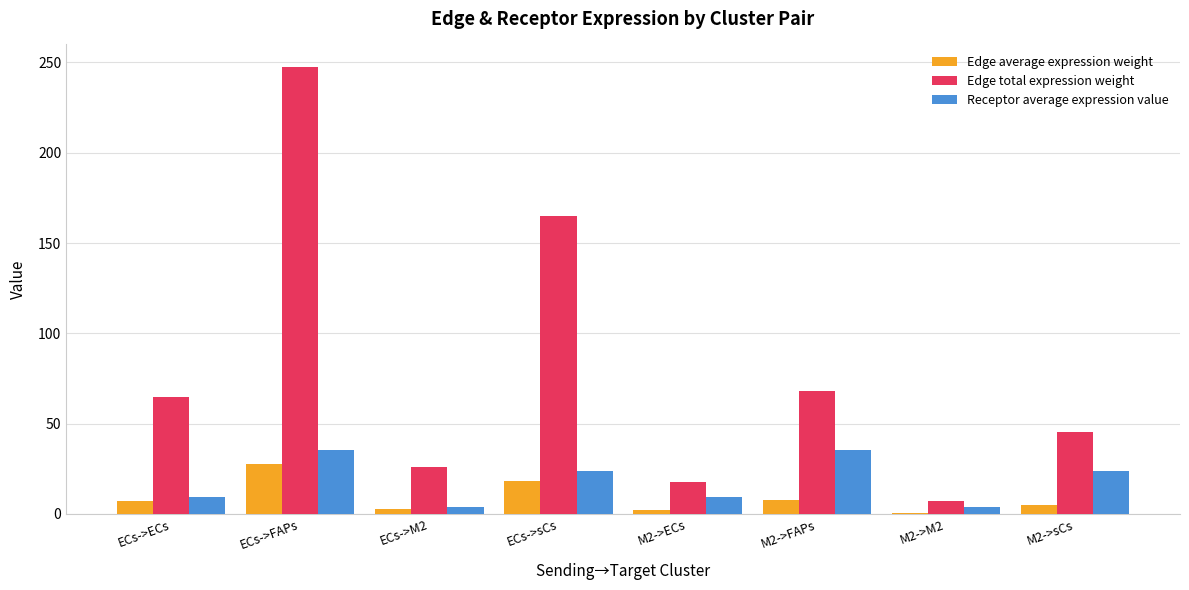

What is the difference between the Edge average expression weight values at ECs->M2 and ECs->sCs?

15.4